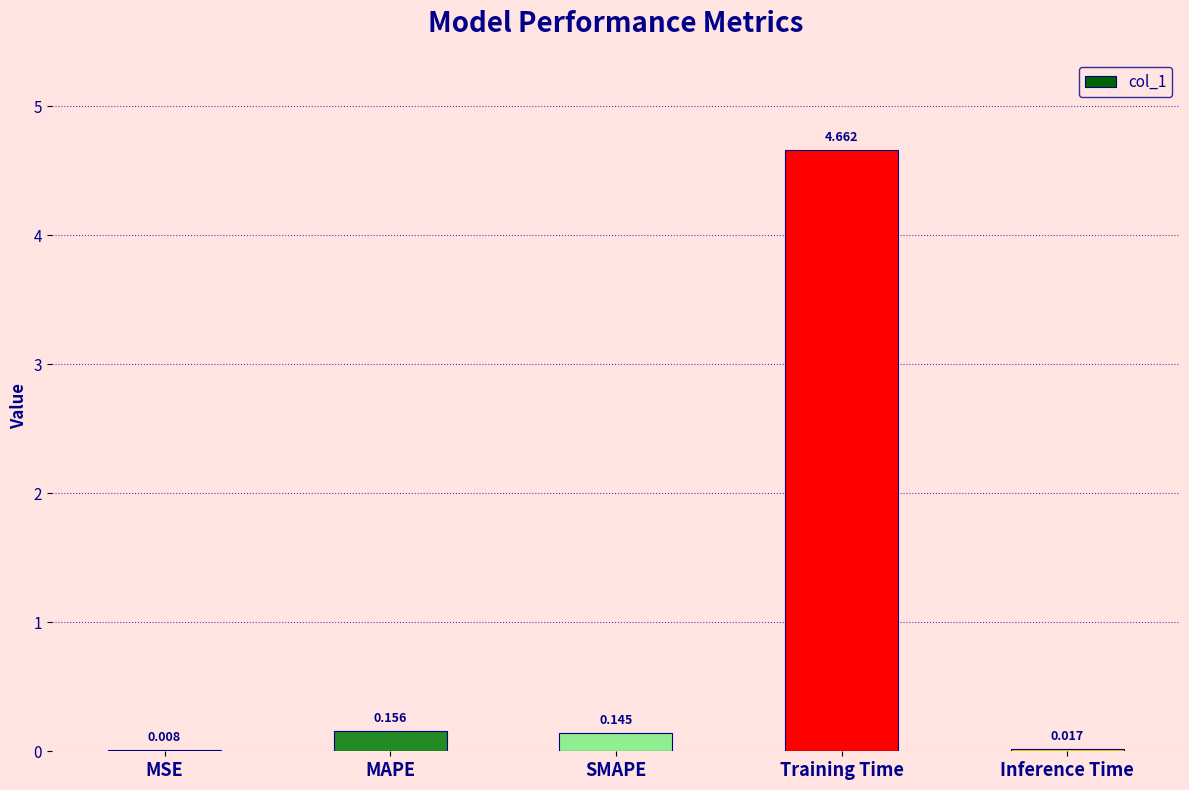

At which label is the value closest to 2?

MAPE